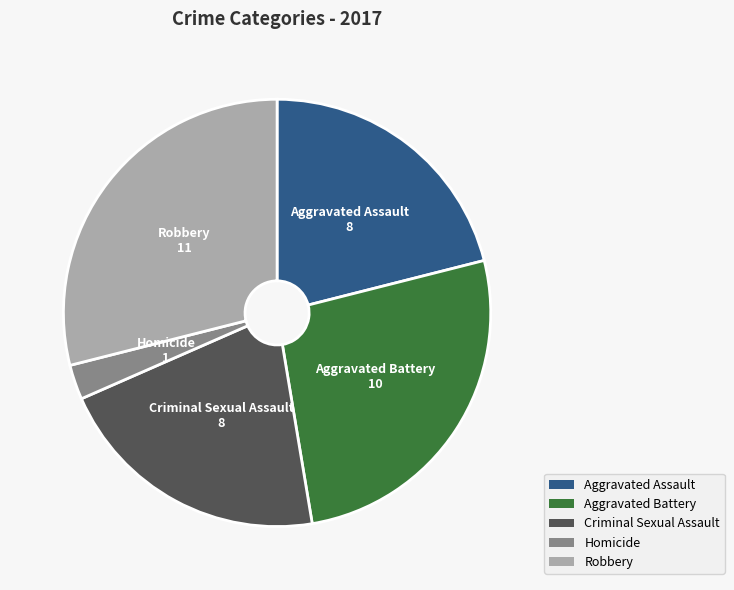

Between Aggravated Battery and Homicide, which is larger?

Aggravated Battery